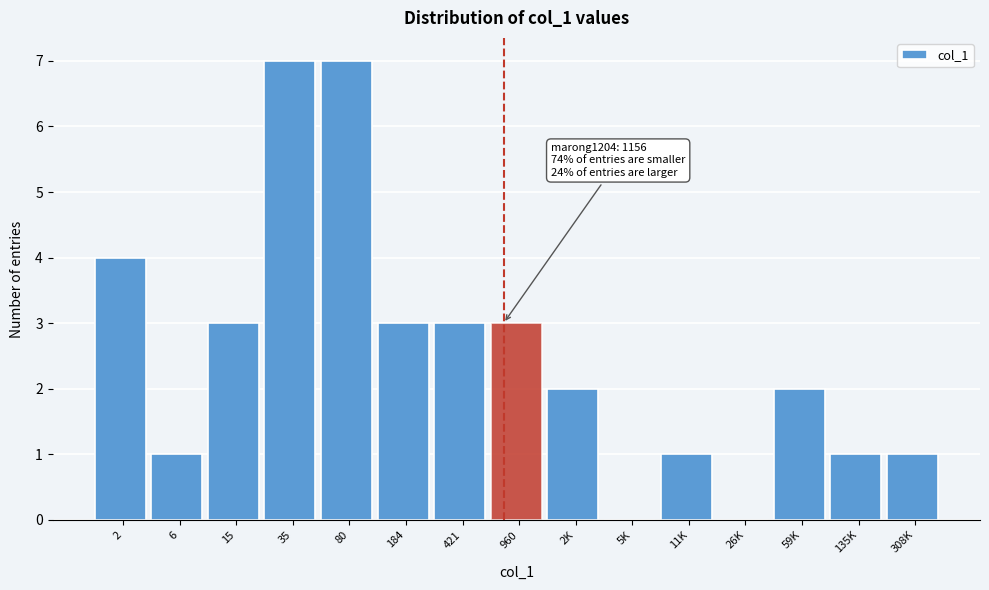

Reading left to right, extract all data points from this chart.

2=4	6=1	15=3	35=7	80=7	184=3	421=3	960=3	2K=2	5K=0	11K=1	26K=0	59K=2	135K=1	308K=1